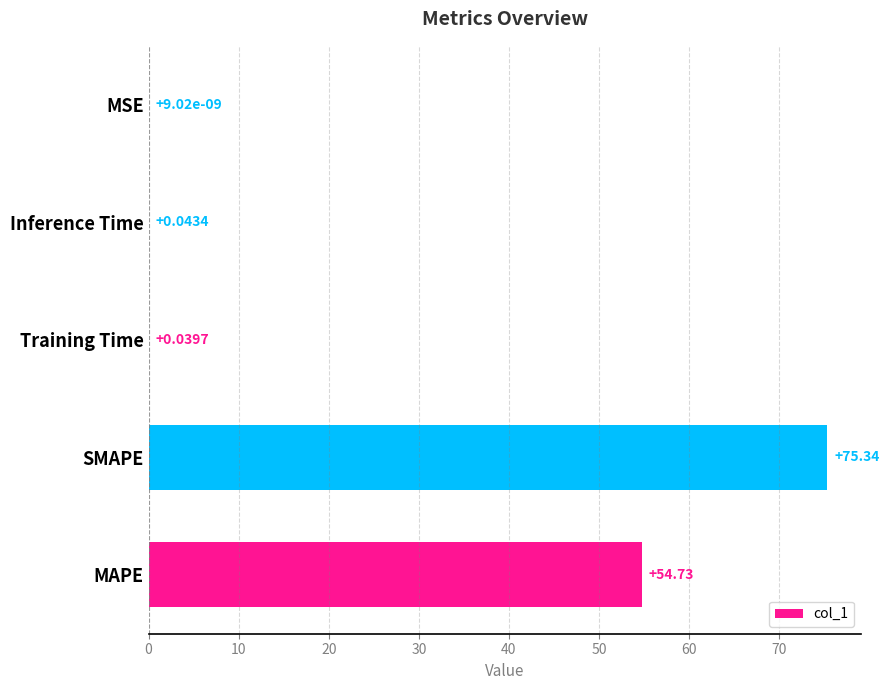

What is the sum of all values?

130.2